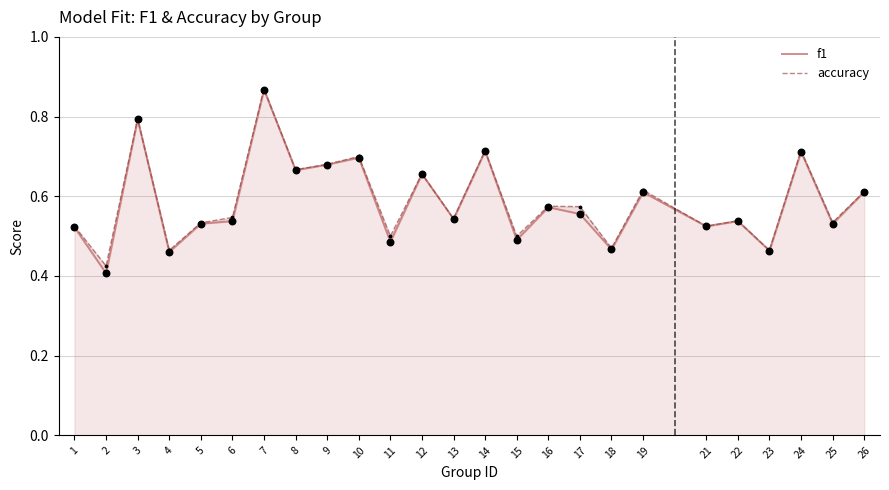

Which series has the widest spread of Y values?

f1